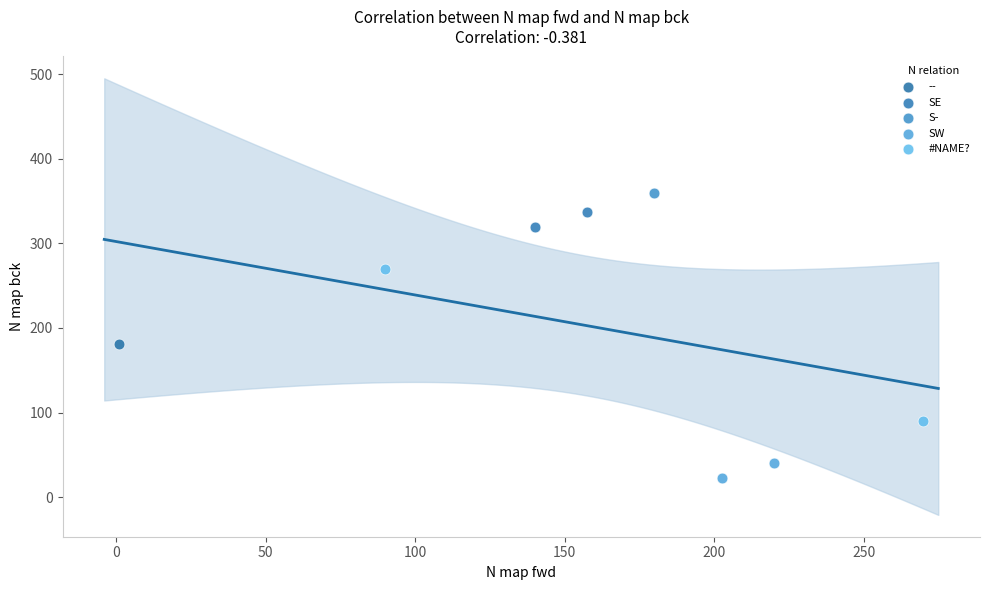

What are all the series names shown in the legend?

--, SE, S-, SW, #NAME?